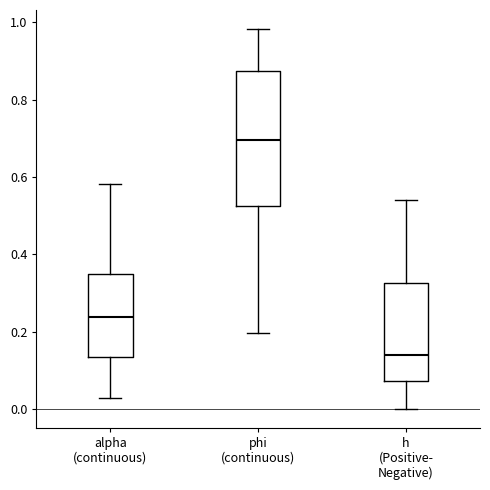

Which box is the tallest, from its lower edge to its upper edge?

phi (continuous)